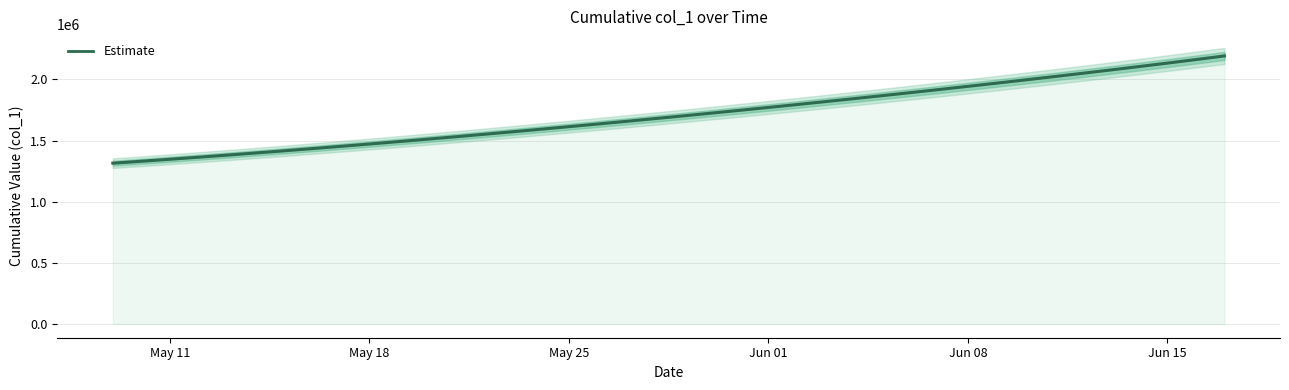

How many data points are less than 1701853?

20